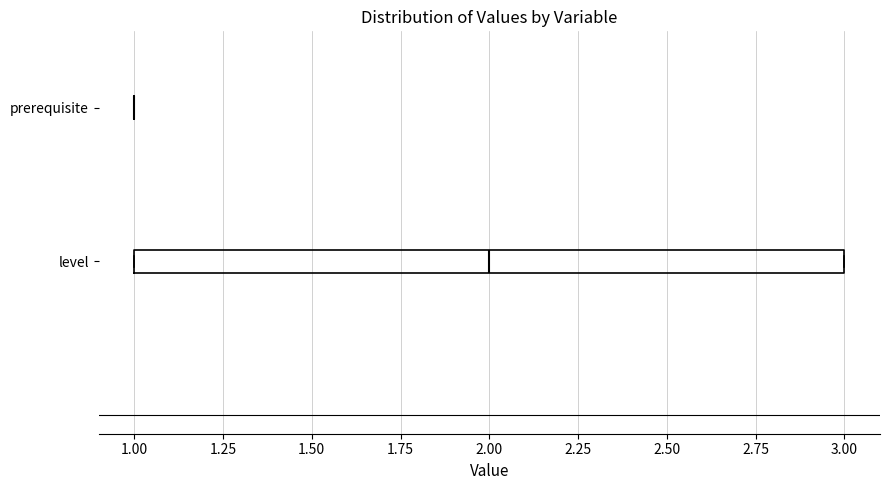

Which box is the widest, from its left edge to its right edge?

level